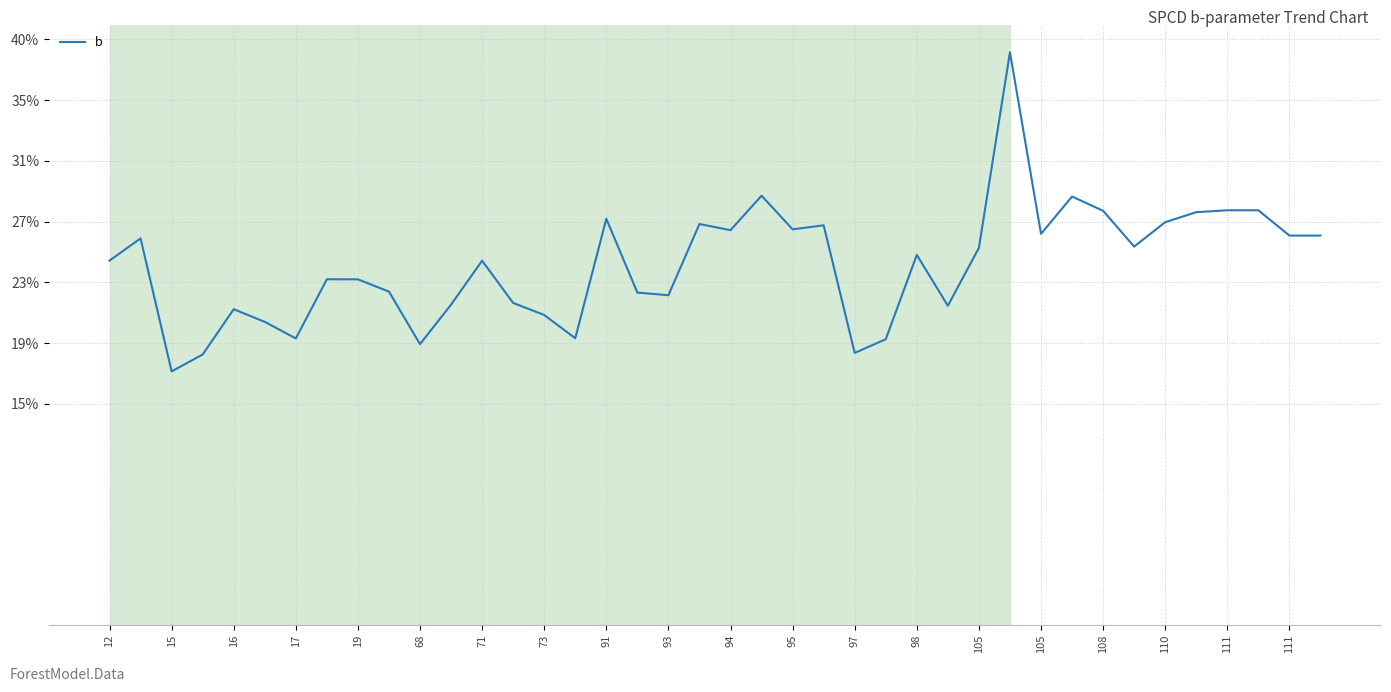

Does the chart display data point markers on the line(s)?

No